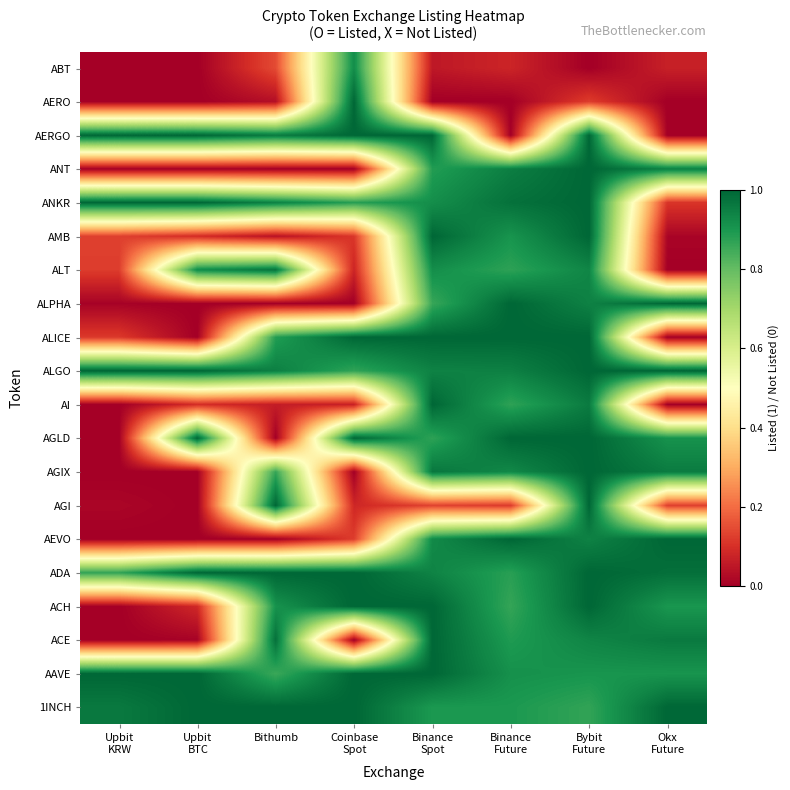

At how many categories does at least one series exceed 0?

8